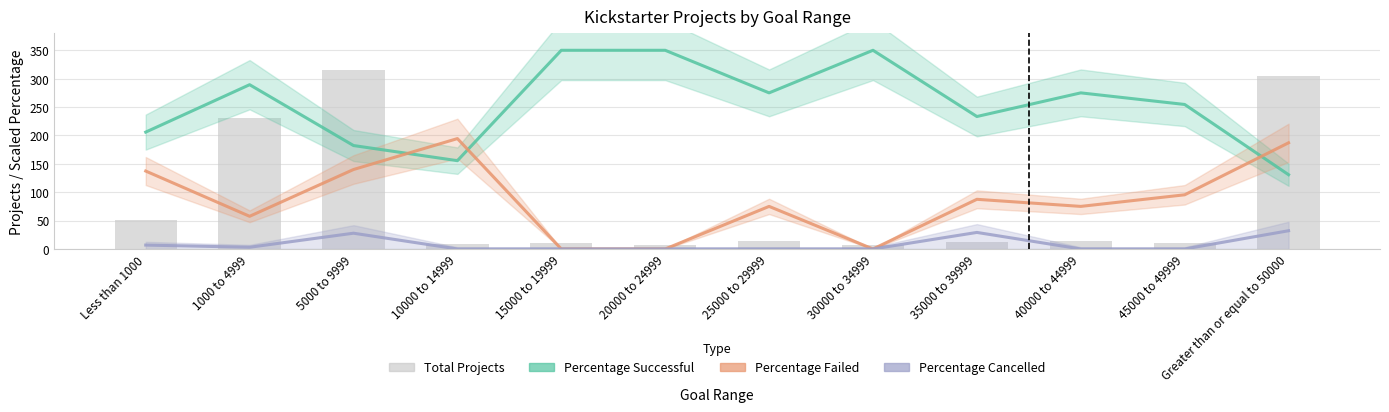

Is the value of Number Successful at 5000 to 9999 greater than the value of Number Failed at Less than 1000?

Yes